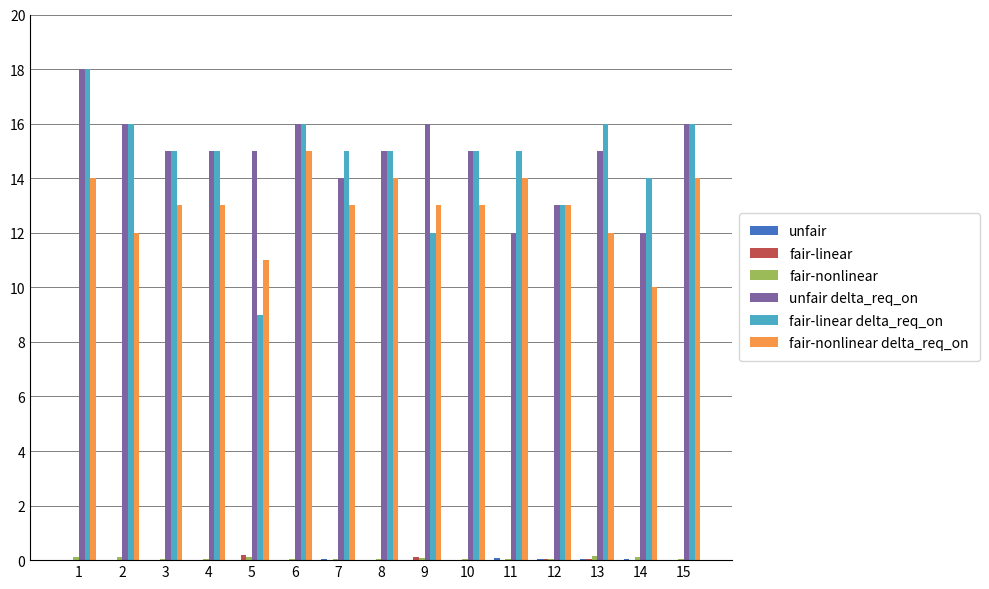

Where is fair-linear delta_req_on nearest to the value 13?

12